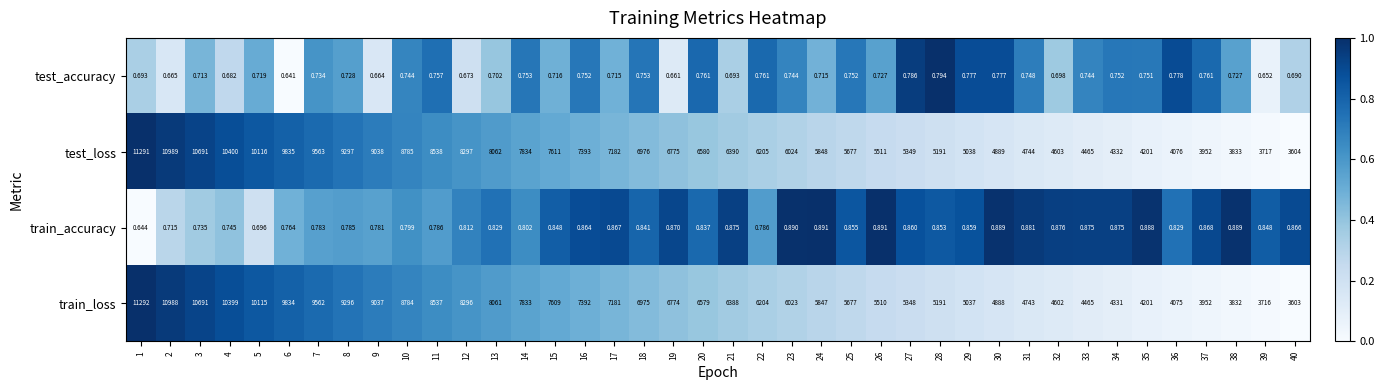

At 8, list the series in order from largest to smallest.

test_loss, train_loss, train_accuracy, test_accuracy